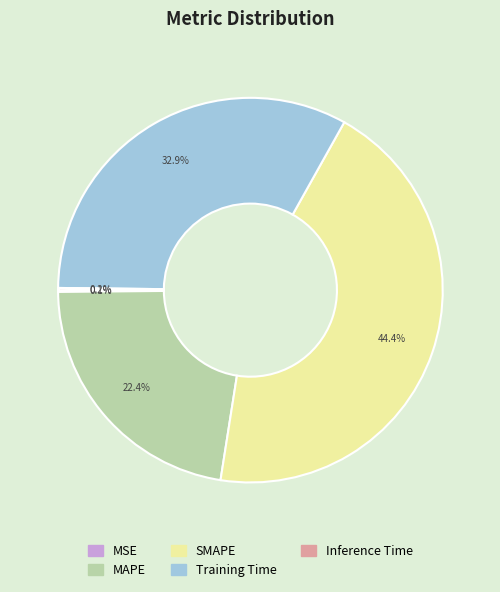

What percentage is the SMAPE slice, to the nearest percent?

44%